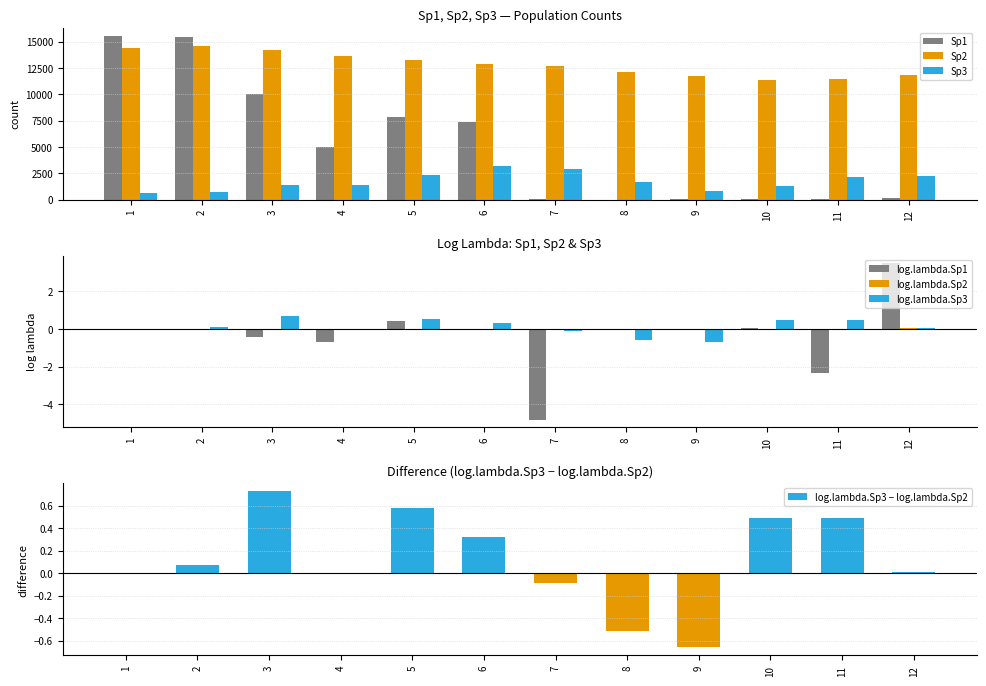

At how many categories does at least one series exceed 8601?

12